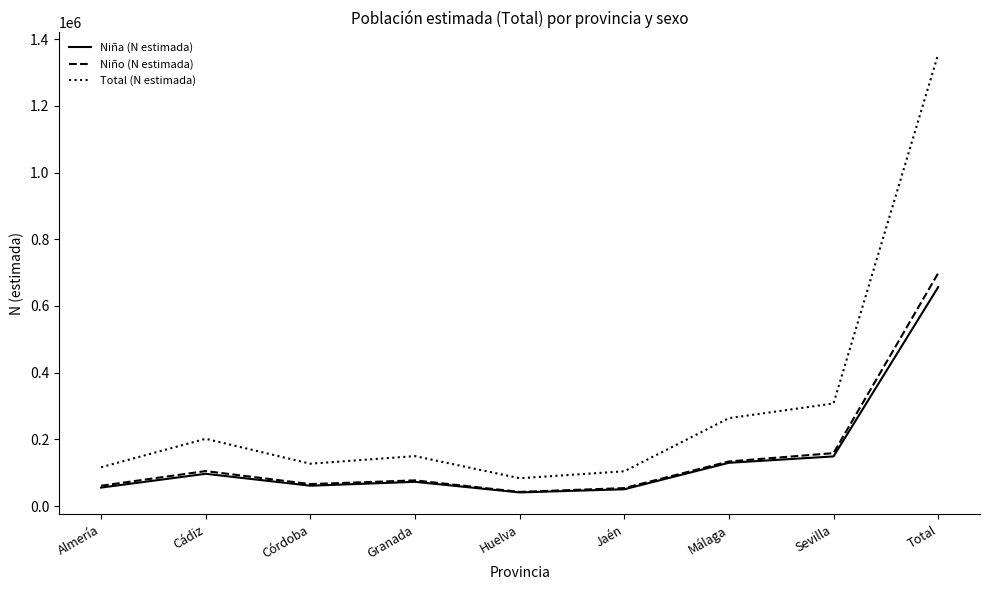

Which series has the widest spread of values?

Total (N estimada)